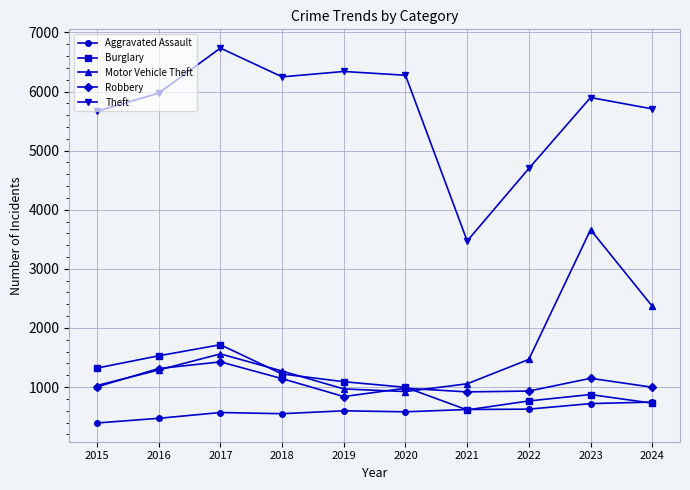

The Motor Vehicle Theft series shows 2221 at 2023. True or false?

False